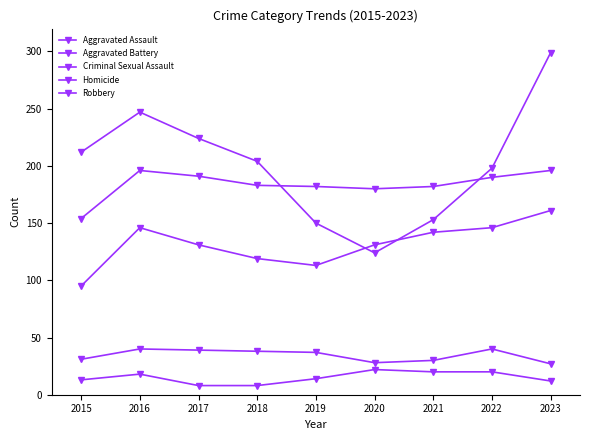

True or false: Aggravated Battery and Criminal Sexual Assault cross at least once.

False